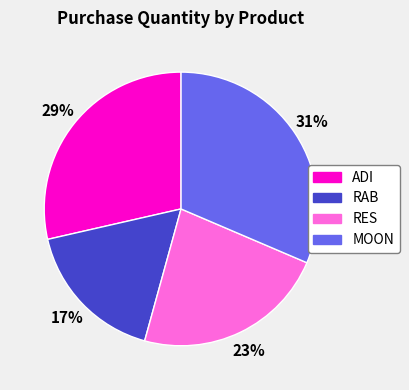

Which slice is the smallest?

RAB